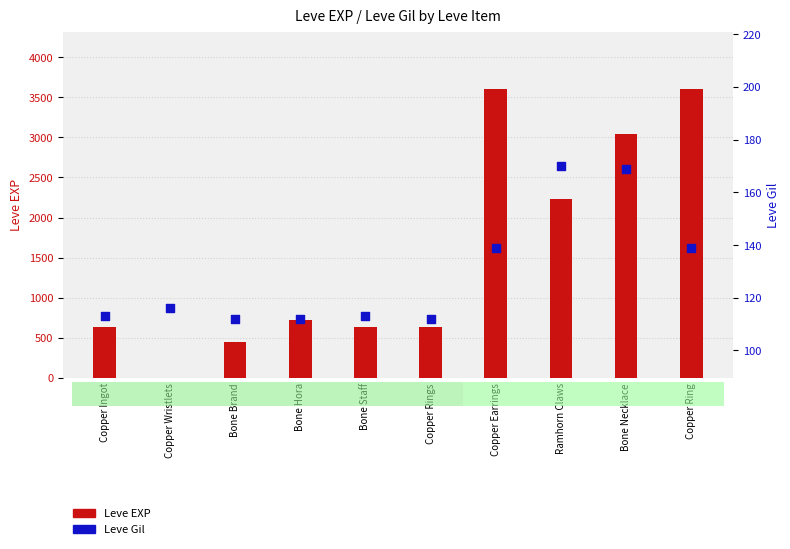

Which series reaches the minimum Y coordinate?

Leve EXP